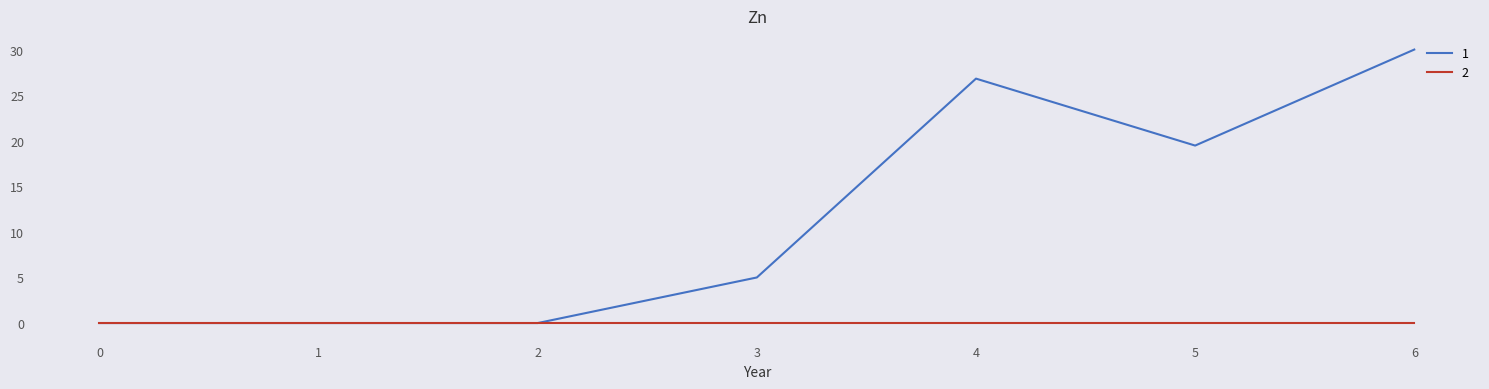

What is the spread (max minus min) of values at 6?

30.0